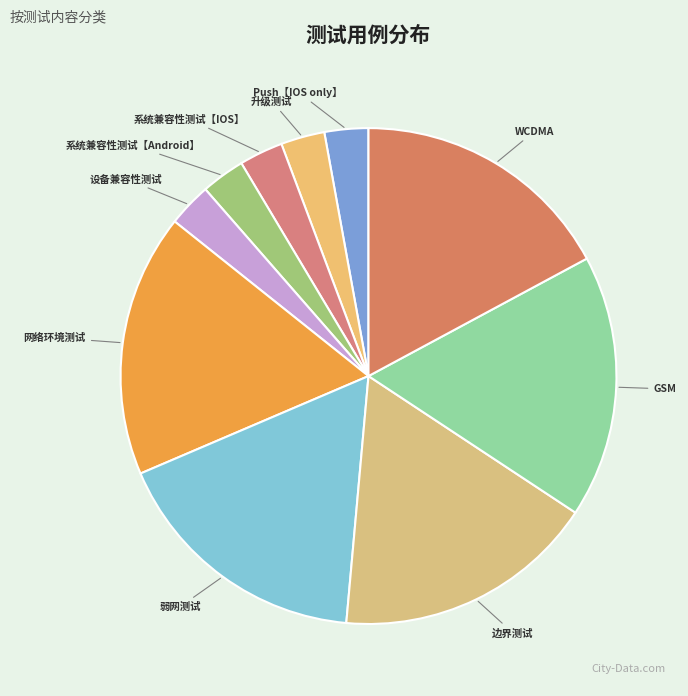

Is the sum of 系统兼容性测试【Android】 and 升级测试 greater than half?

No